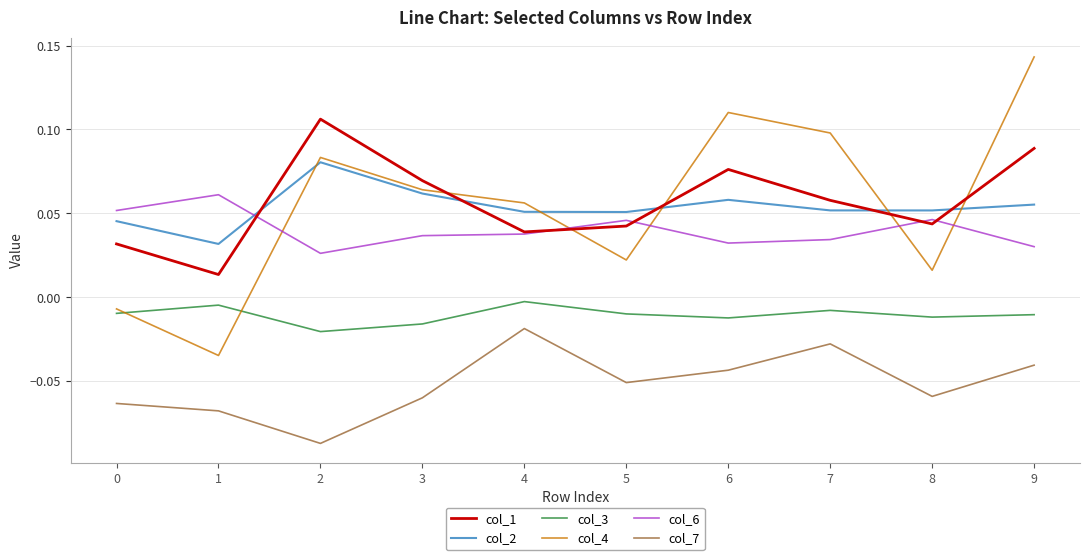

At 6, list the series in order from smallest to largest.

col_7, col_3, col_6, col_2, col_1, col_4